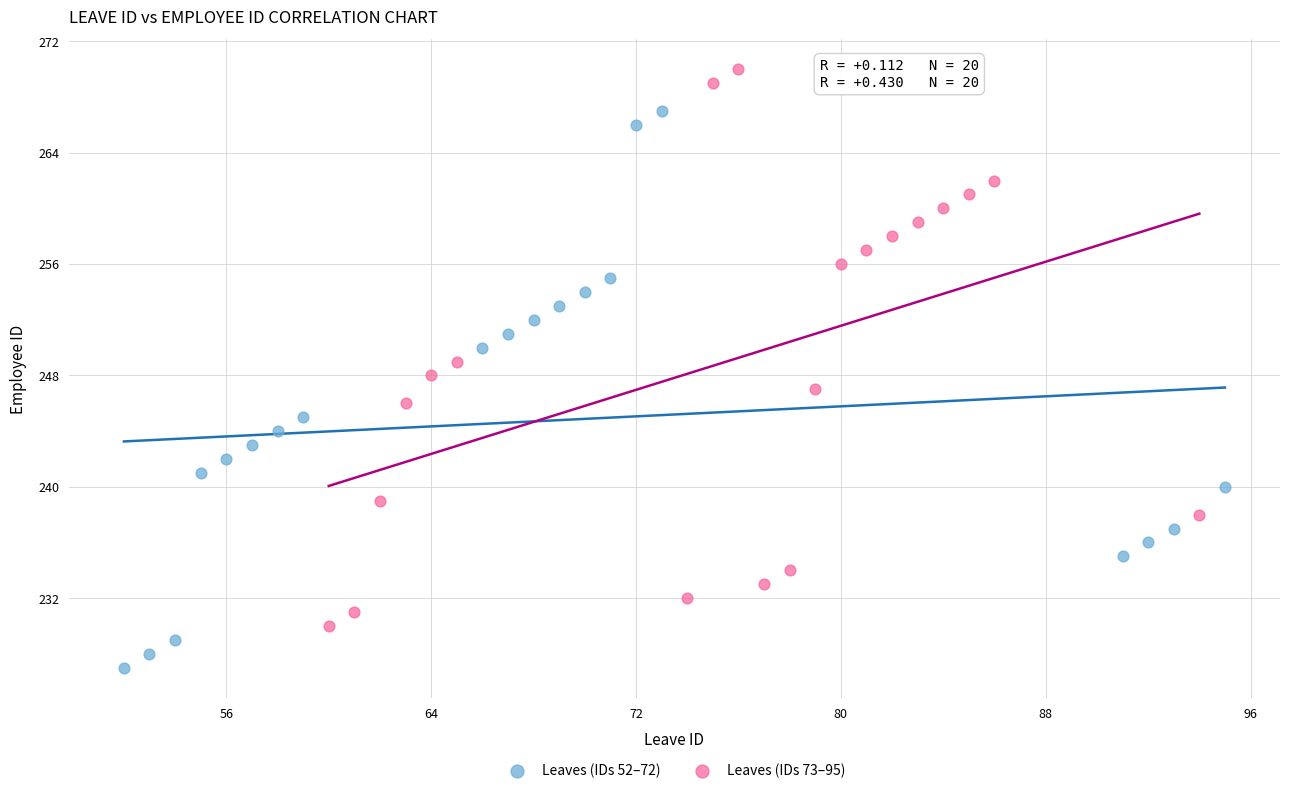

Which series reaches the maximum Y coordinate?

Leaves (IDs 73–95)